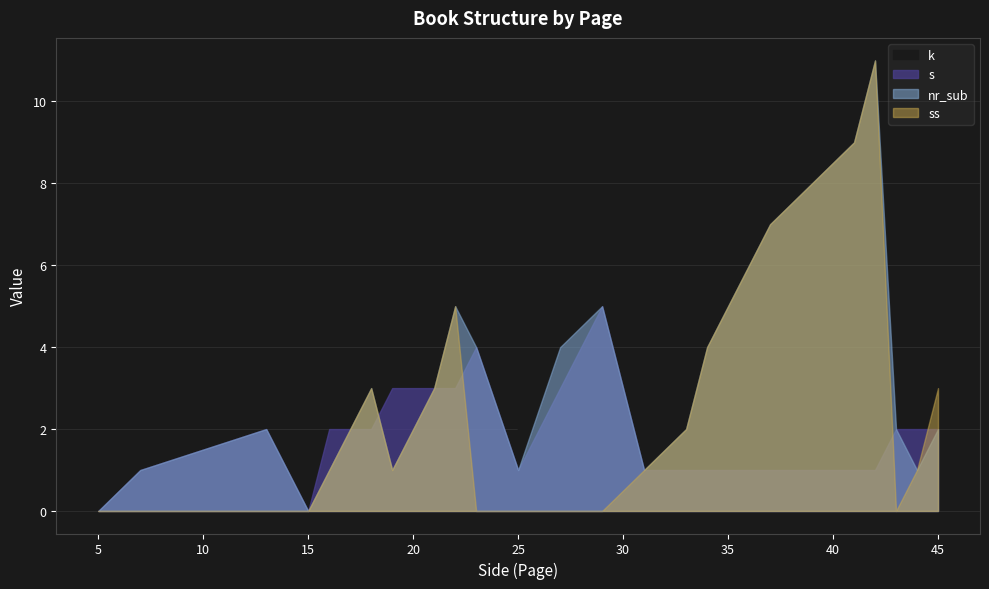

At how many categories does at least one series exceed 5?

5